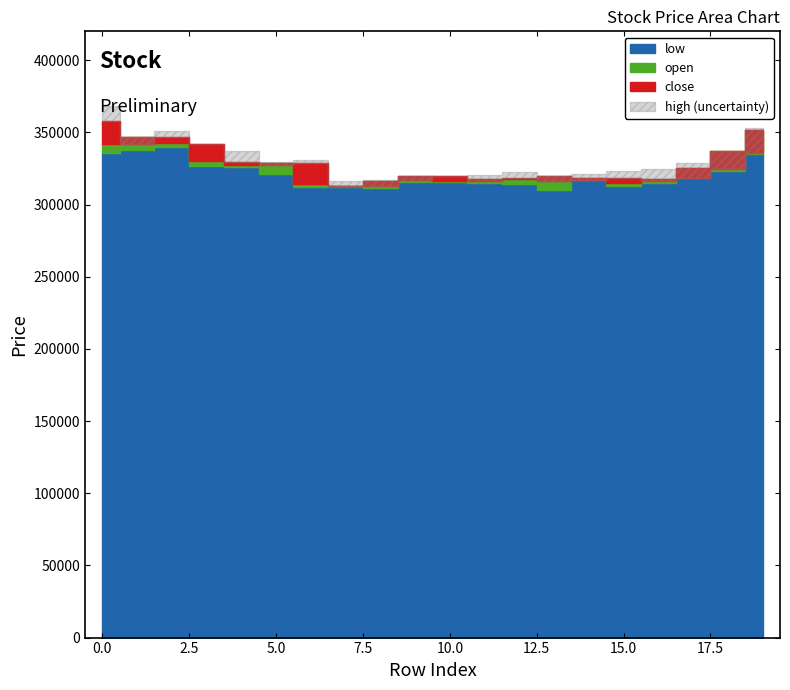

Which category has the lowest value in the close series?

7